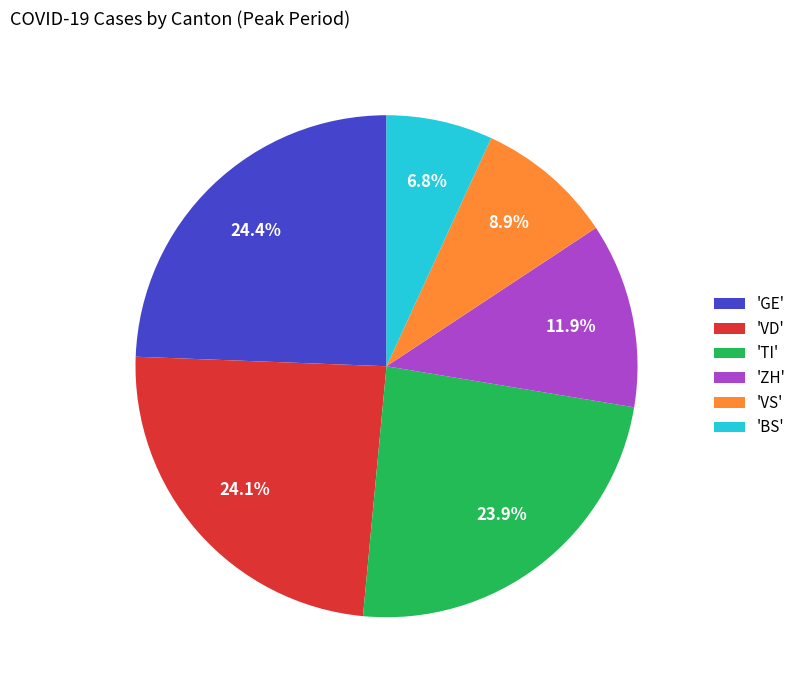

Which category has the smallest portion of the pie?

'BS'